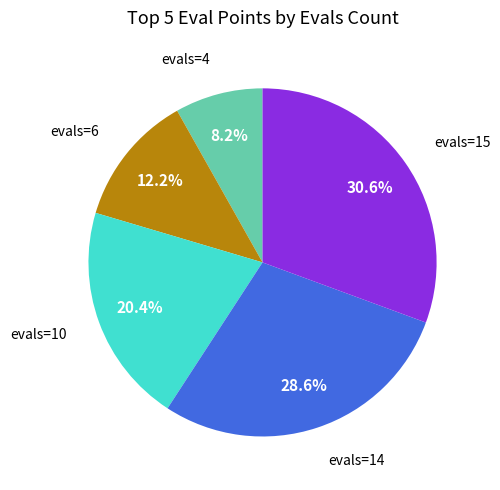

Does any single category account for the majority?

No